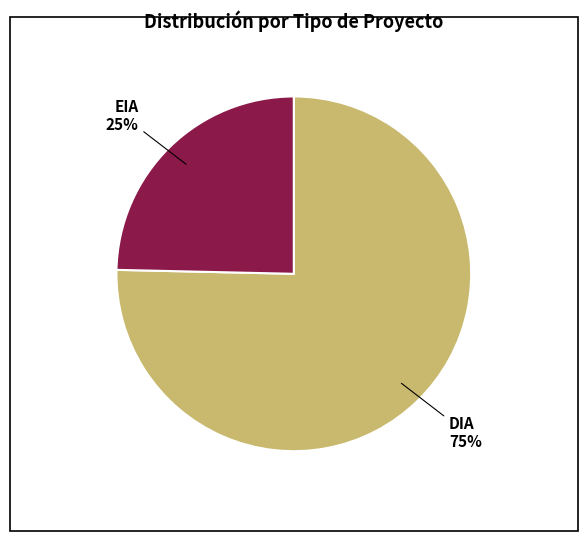

Which category accounts for the majority?

DIA